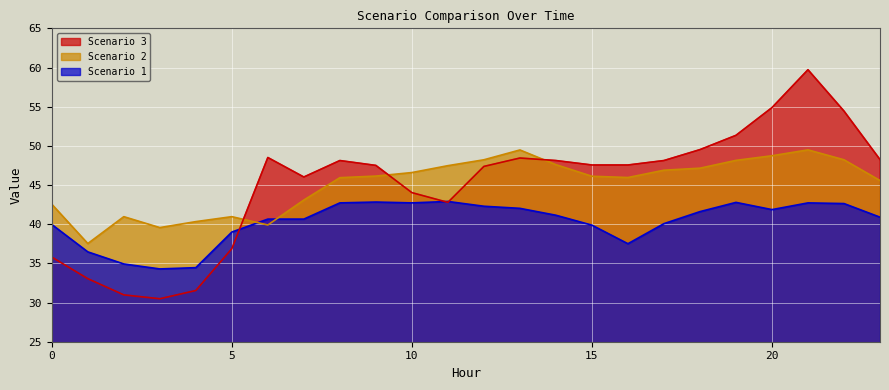

What is the spread (max minus min) of values at 5?

4.1